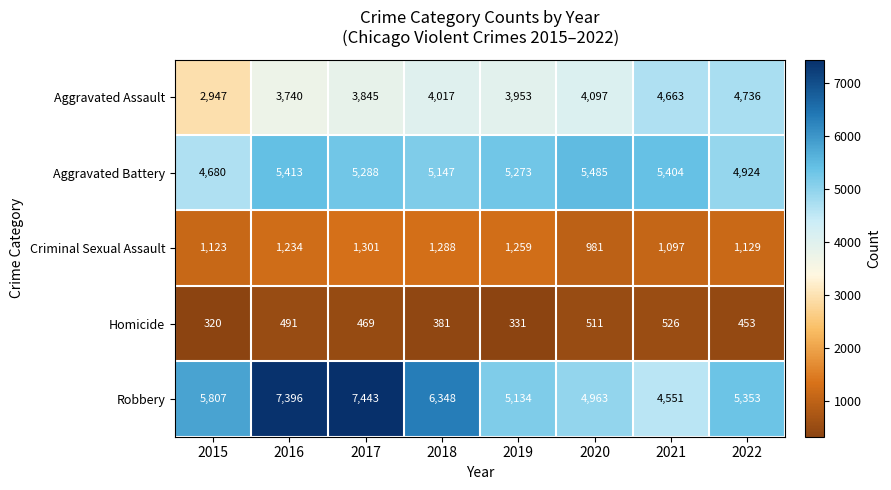

What is the difference between the maximum and minimum values in the Aggravated Assault series?

1789